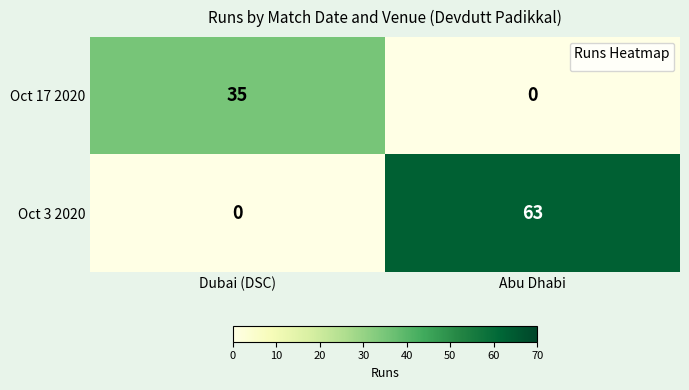

Rank the series by their average value, from highest to lowest.

Oct 3 2020, Oct 17 2020